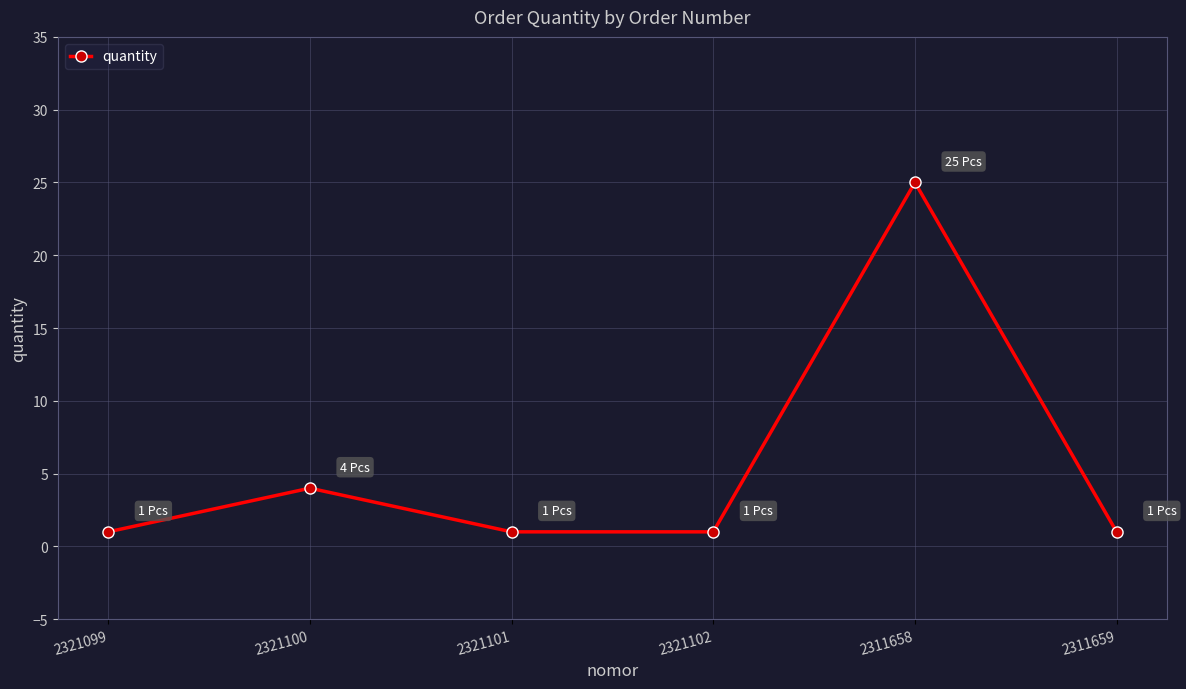

At which label is the value closest to 13?

2321100